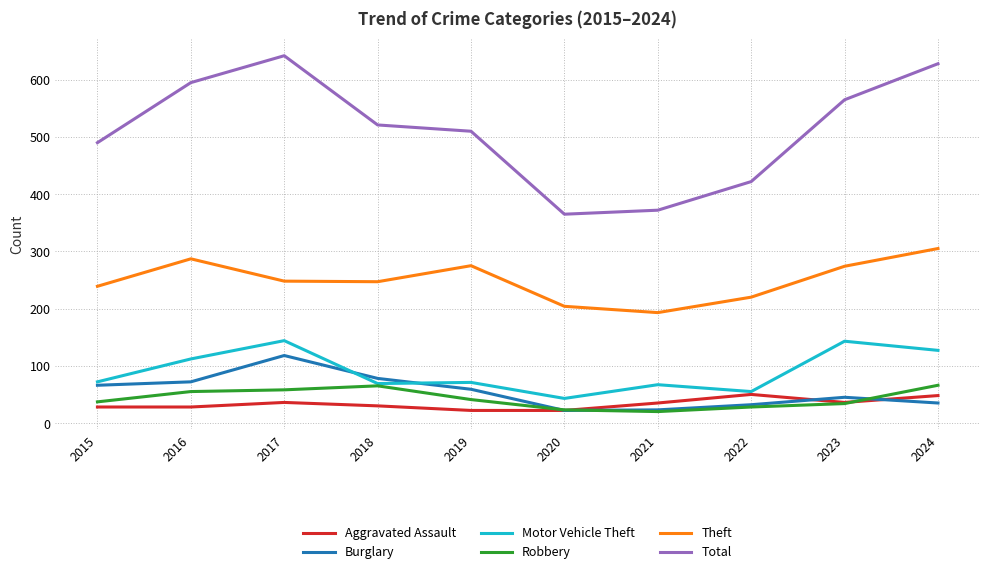

What is the highest value of the Robbery series?

66